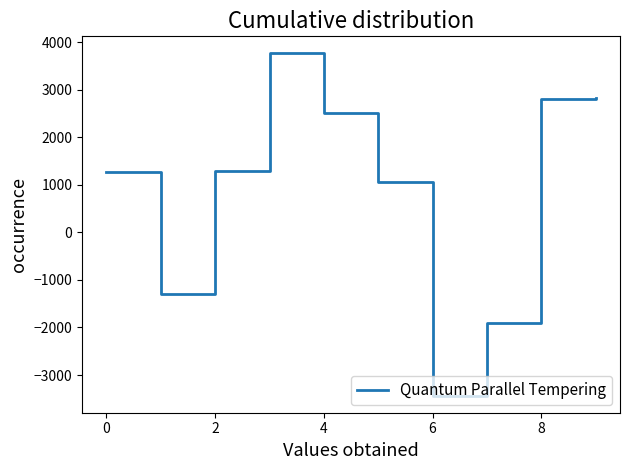

What is the maximum value shown in the chart?

3765